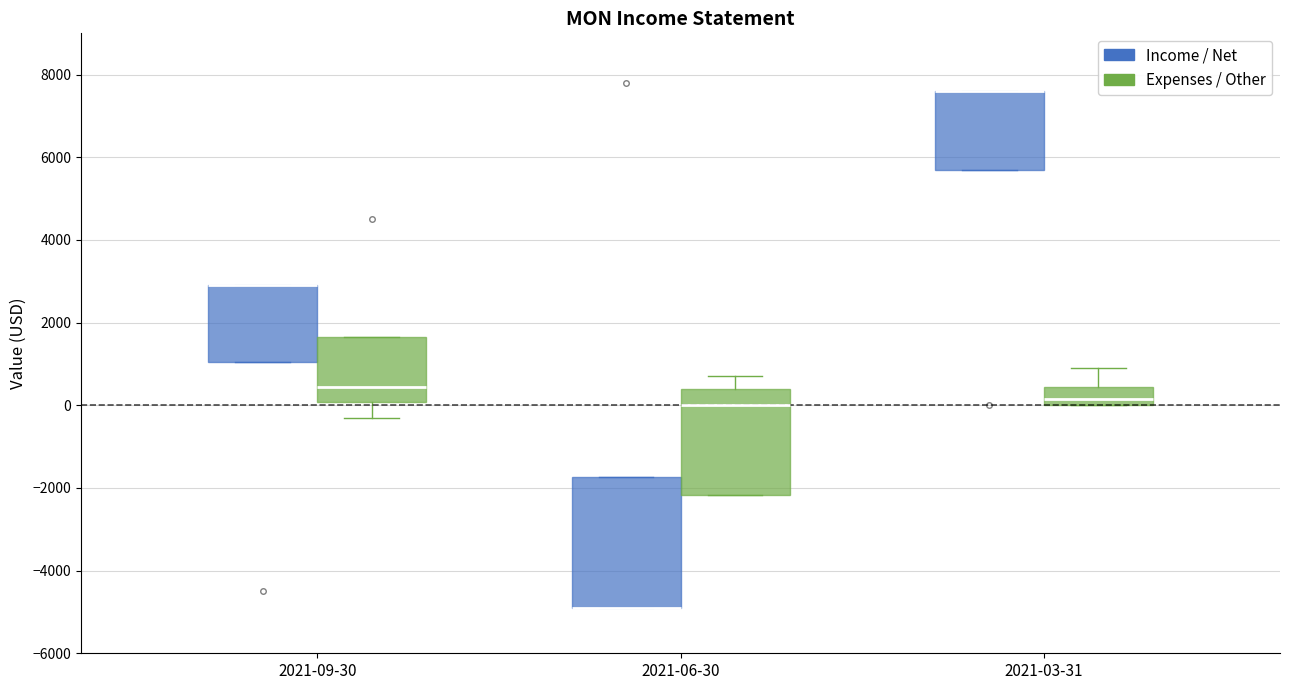

Comparing the boxes themselves (not the whiskers), which one is the tallest?

2021-06-30 (Income / Net)